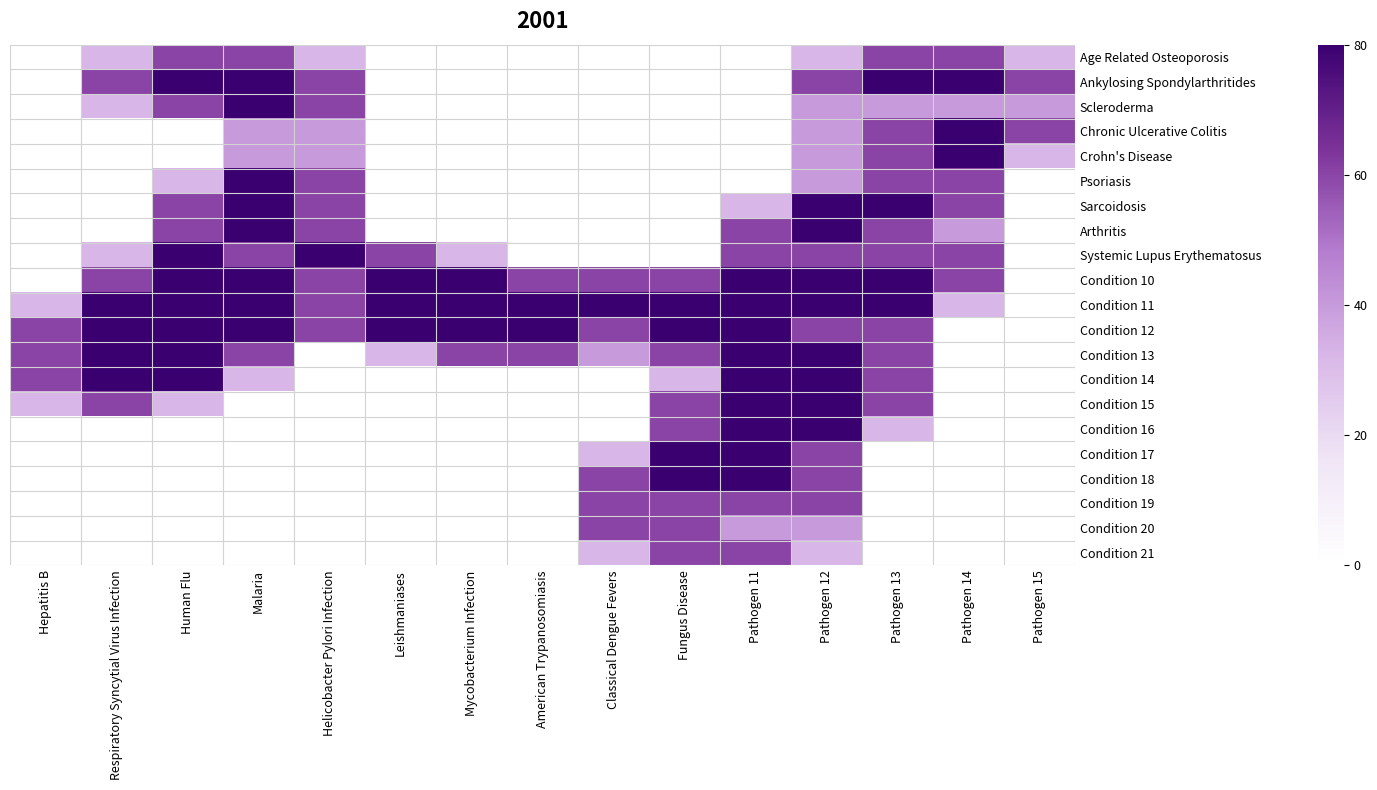

Rank the series by their maximum value, from lowest to highest.

Age Related Osteoporosis, Condition 19, Condition 20, Condition 21, Ankylosing Spondylarthritides, Scleroderma, Chronic Ulcerative Colitis, Crohn's Disease, Psoriasis, Sarcoidosis, Arthritis, Systemic Lupus Erythematosus, Condition 10, Condition 11, Condition 12, Condition 13, Condition 14, Condition 15, Condition 16, Condition 17, Condition 18